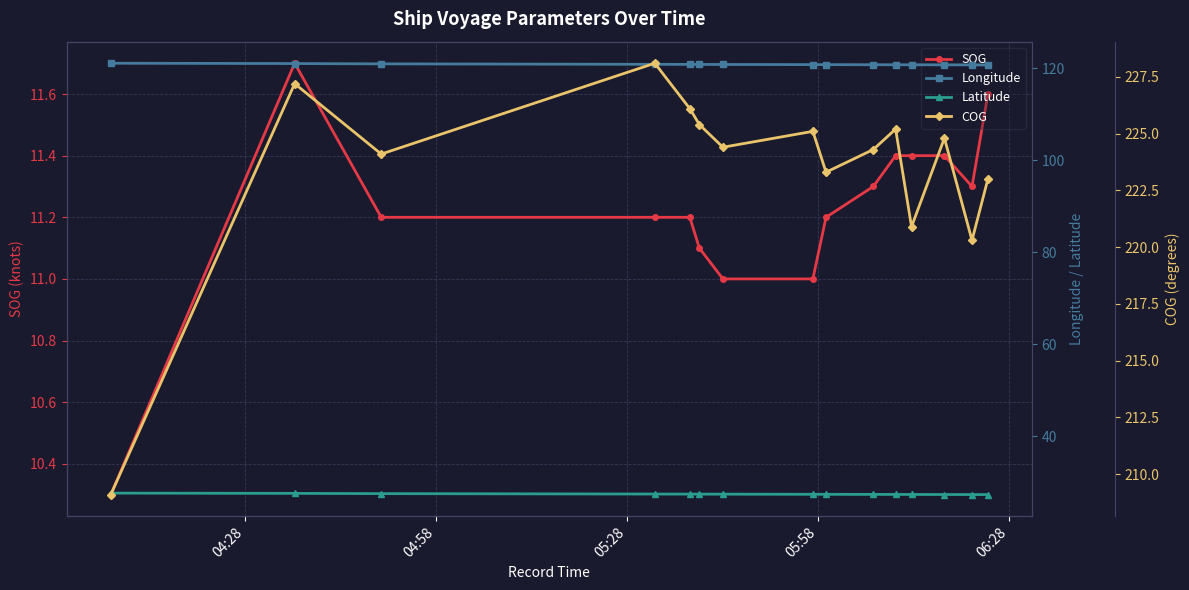

What is the value of the SOG point at the 1st from the left?

10.3